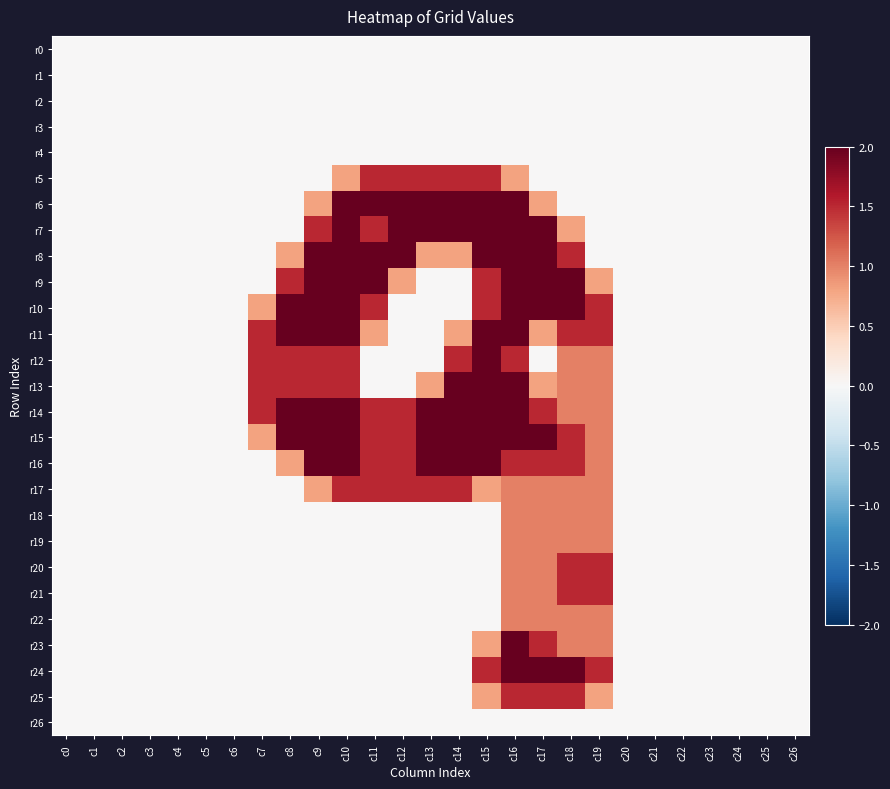

What is the total value across all series at c17?

26.4